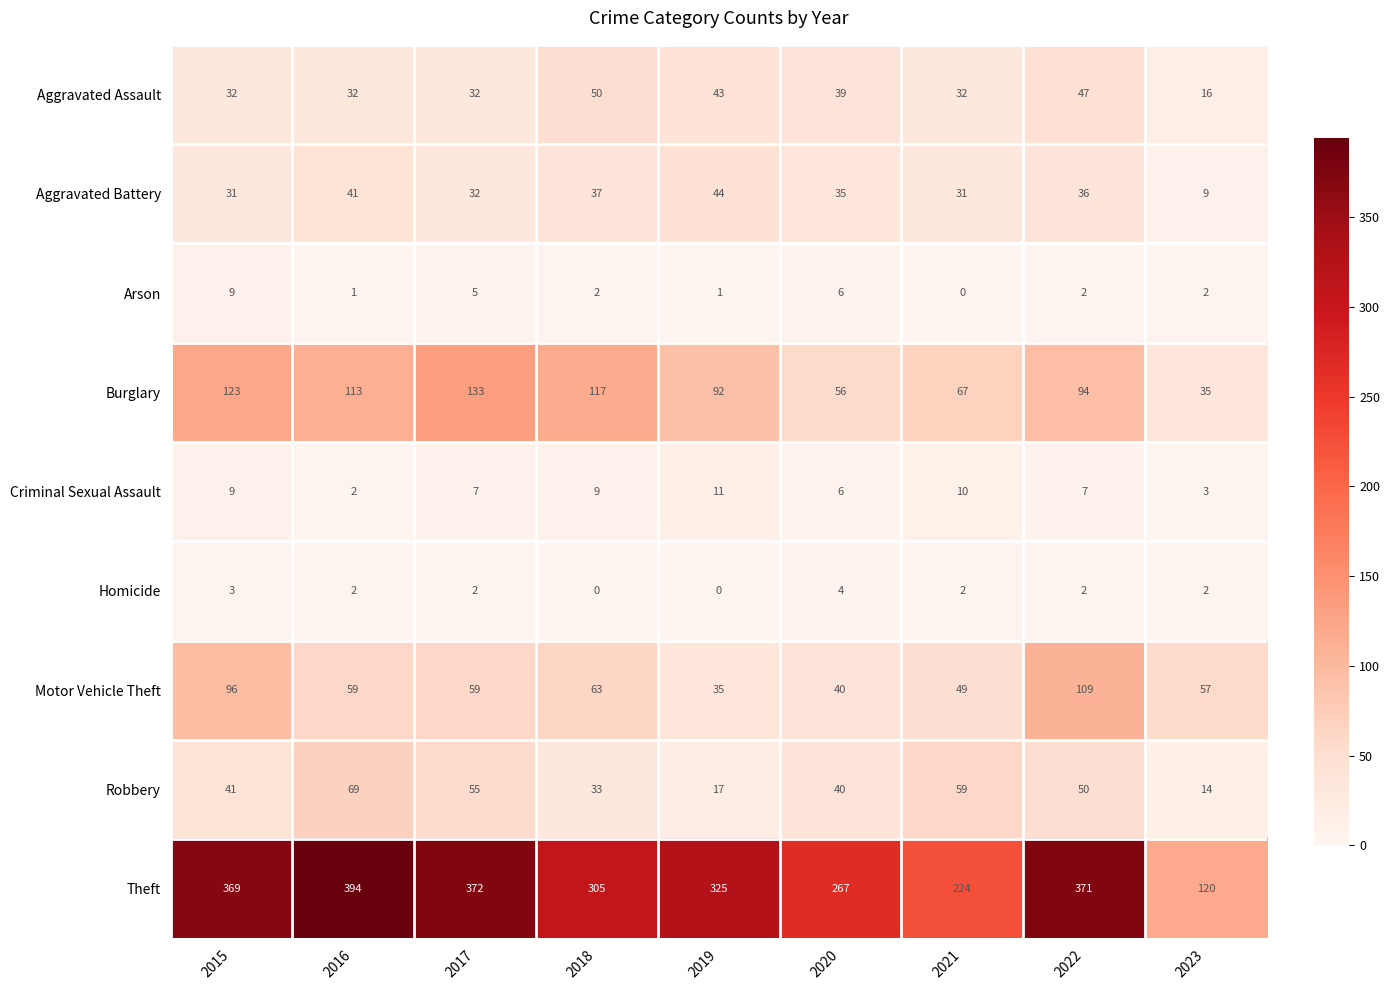

At how many categories does at least one series exceed 113?

9